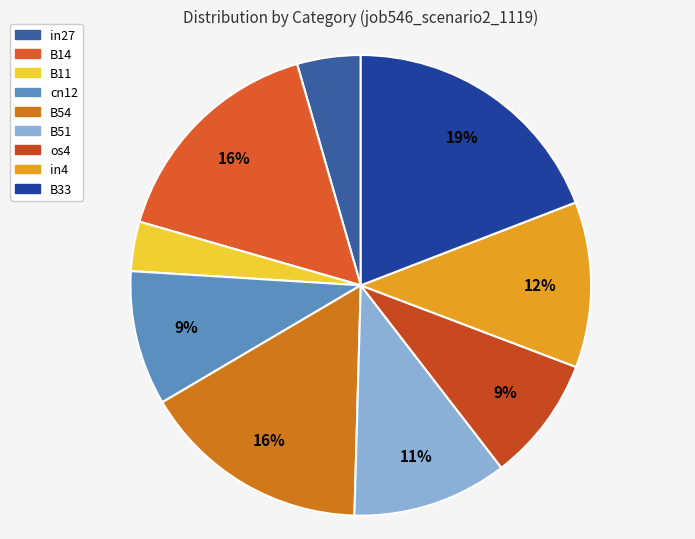

To the nearest percent, what portion does in4 represent?

12%